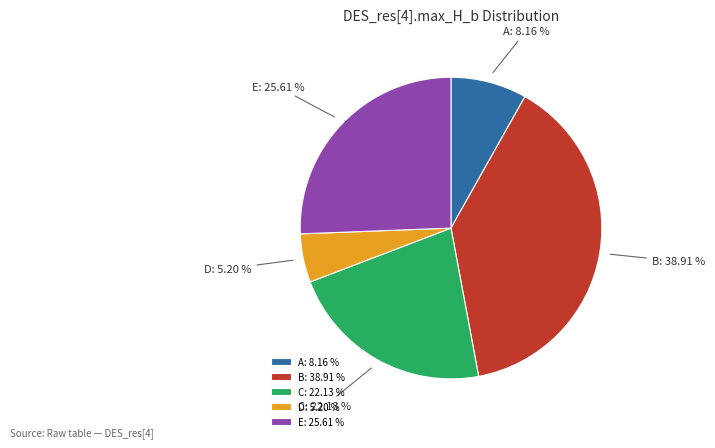

What is the largest slice in the pie chart?

B